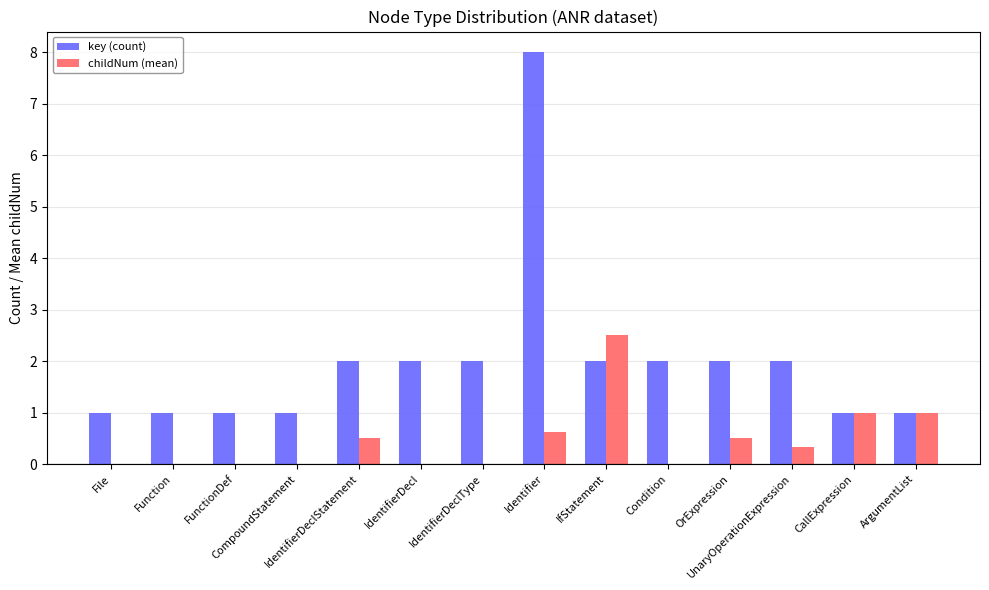

What is the total value across all series at Function?

1.0